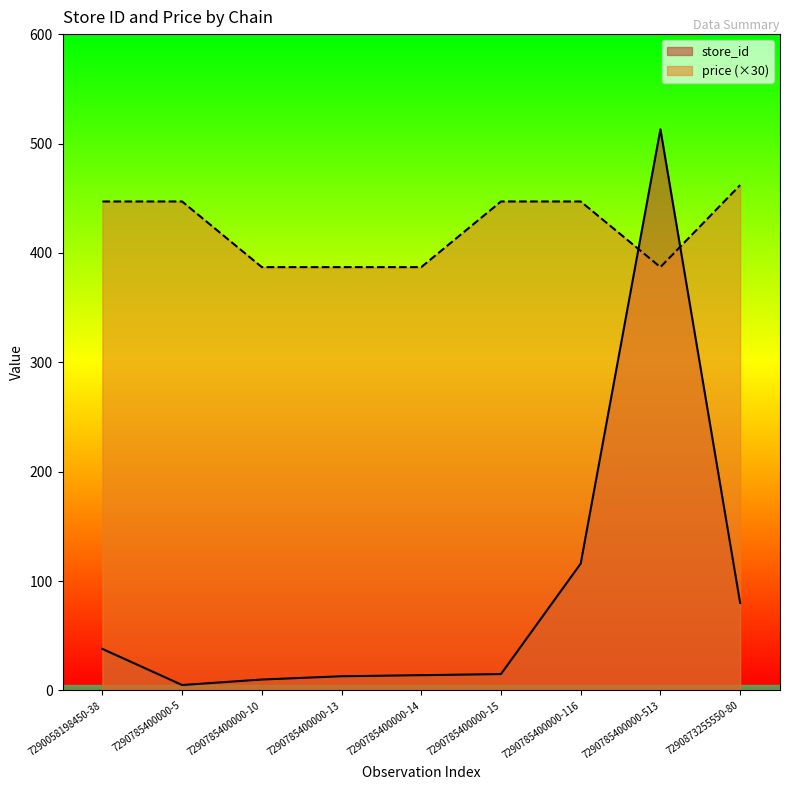

List the series in order of their overall mean, highest first.

price (×30), store_id